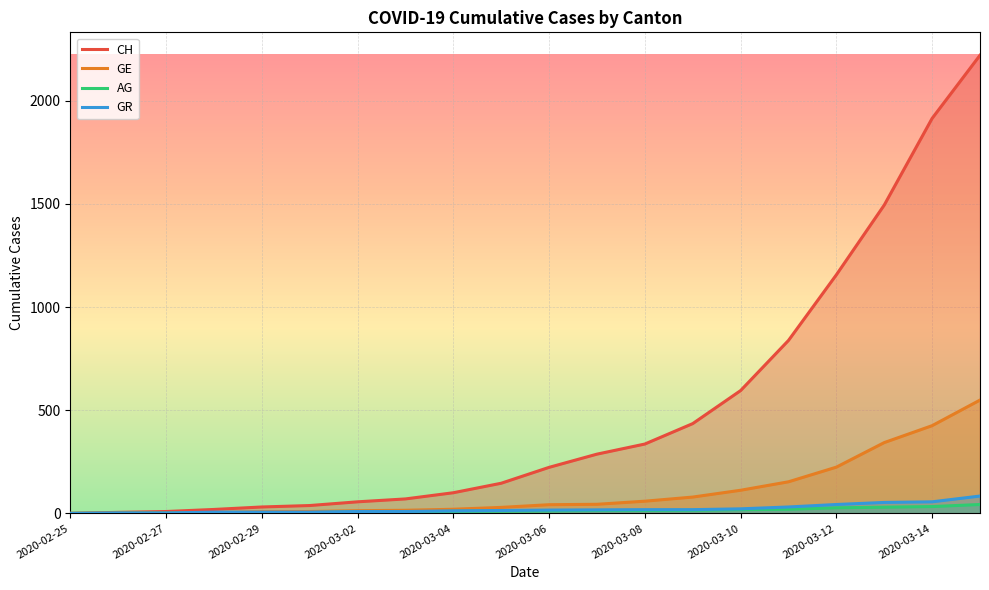

Which series has the largest total across all categories?

CH